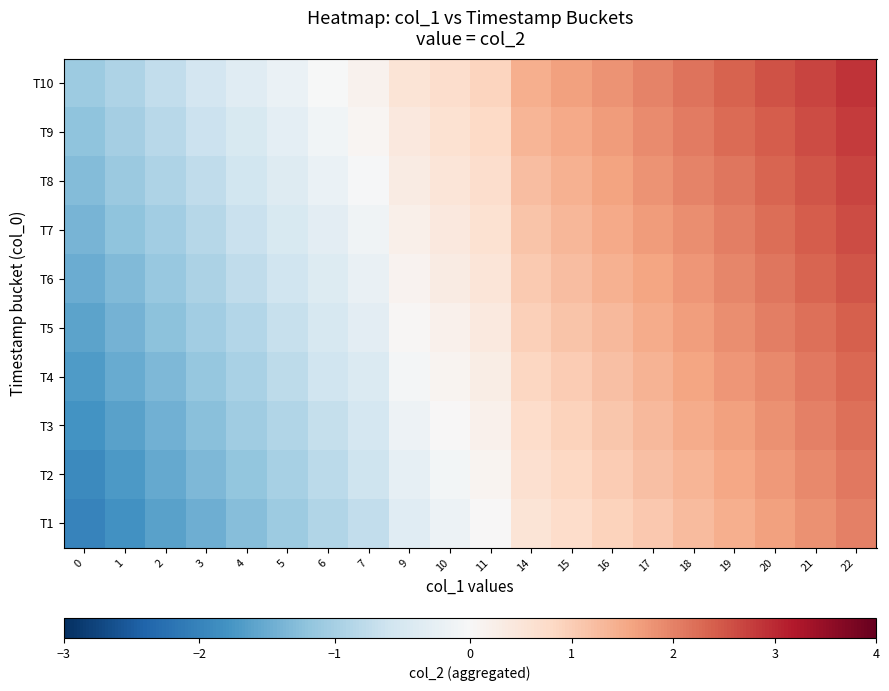

What is the minimum value shown in the chart?

-2.0